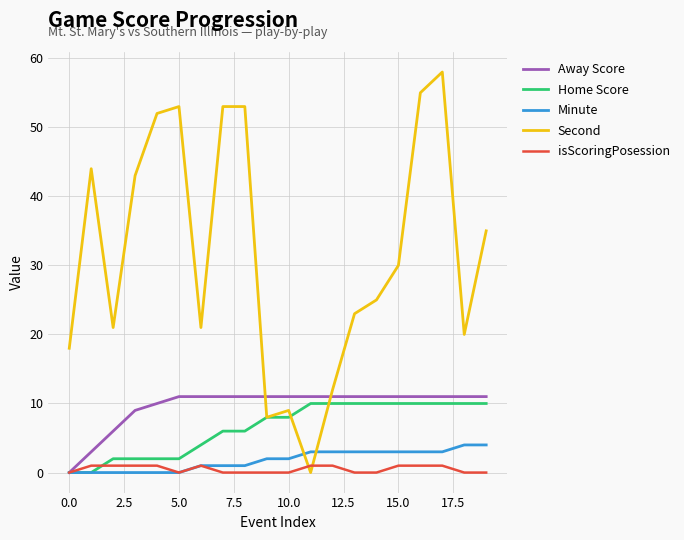

Which series has the largest total across all categories?

Second